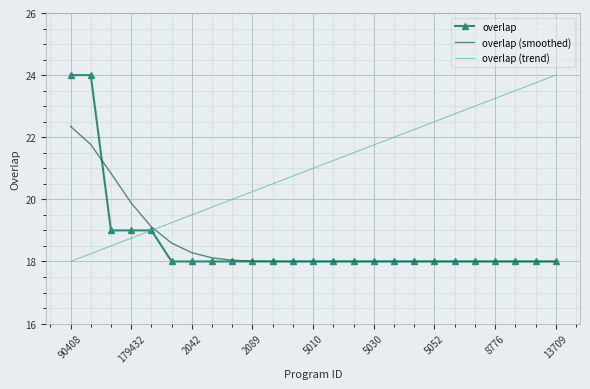

Which series has the largest total across all categories?

overlap (trend)